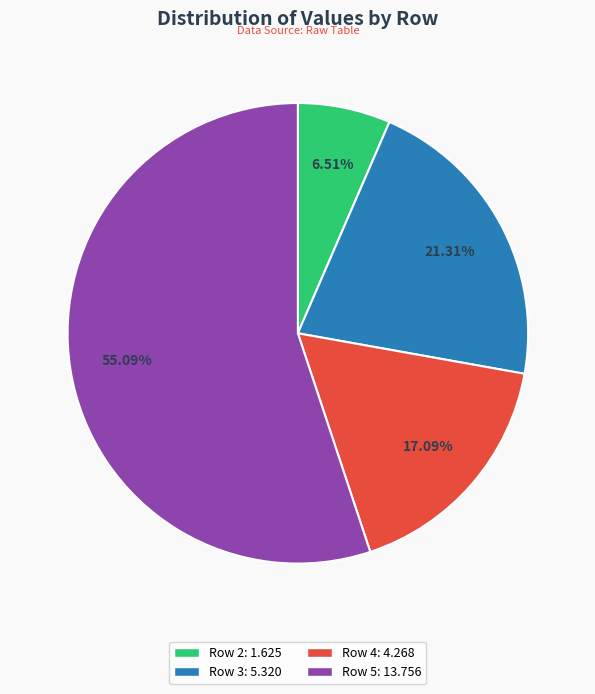

What is the ratio of the value at Row 3: 5.320 to the value at Row 4: 4.268?

1.2